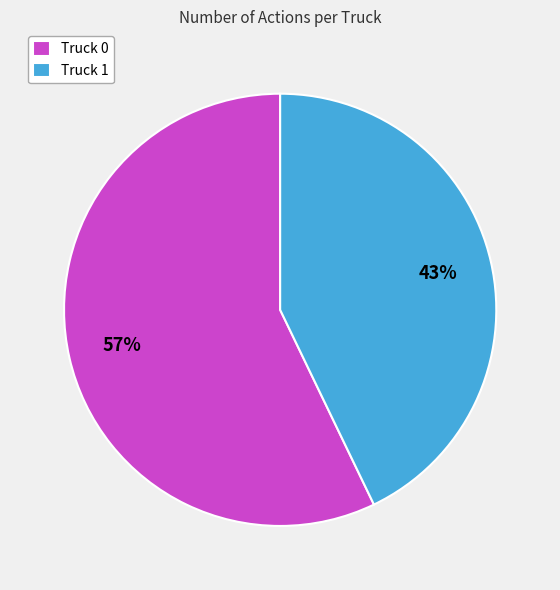

Is there a majority slice in this chart?

Yes